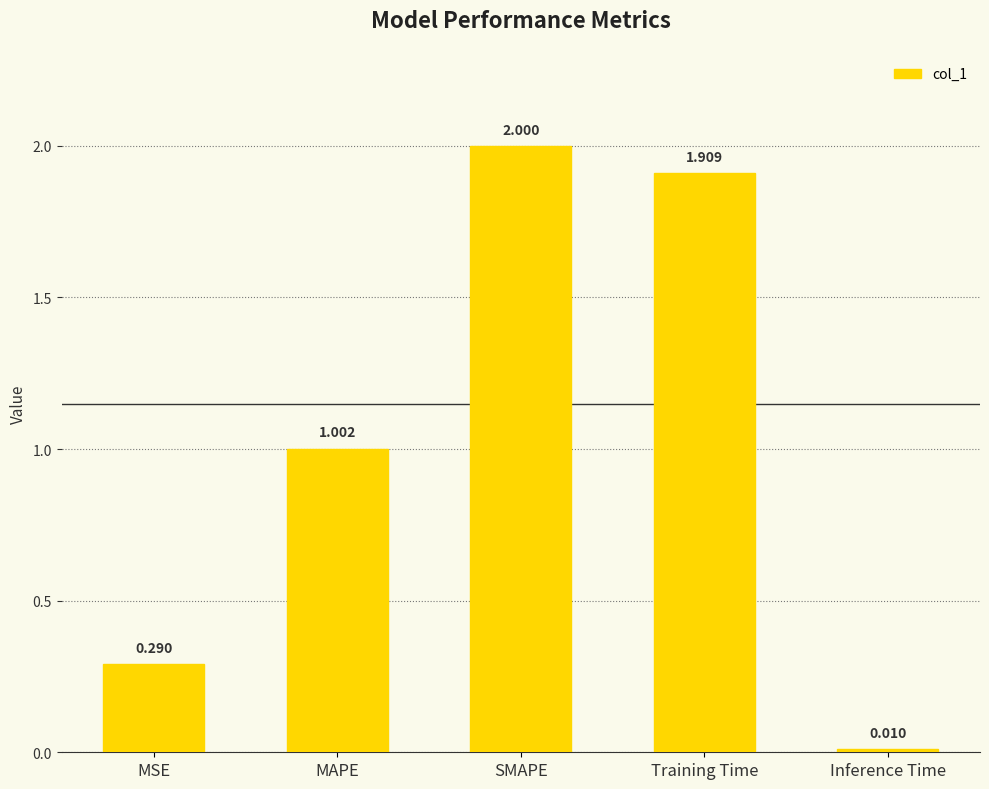

What is the maximum value shown in the chart?

2.0